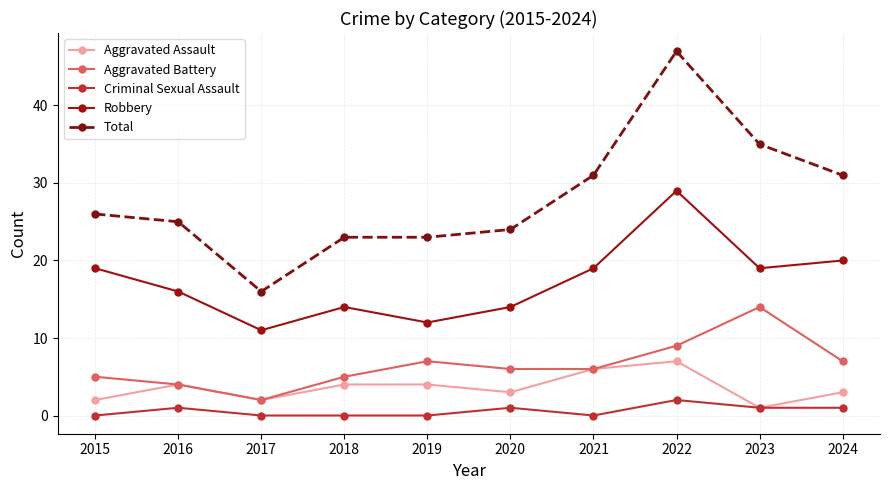

In Aggravated Assault, how many points are lower than both neighbors (excluding endpoints)?

3